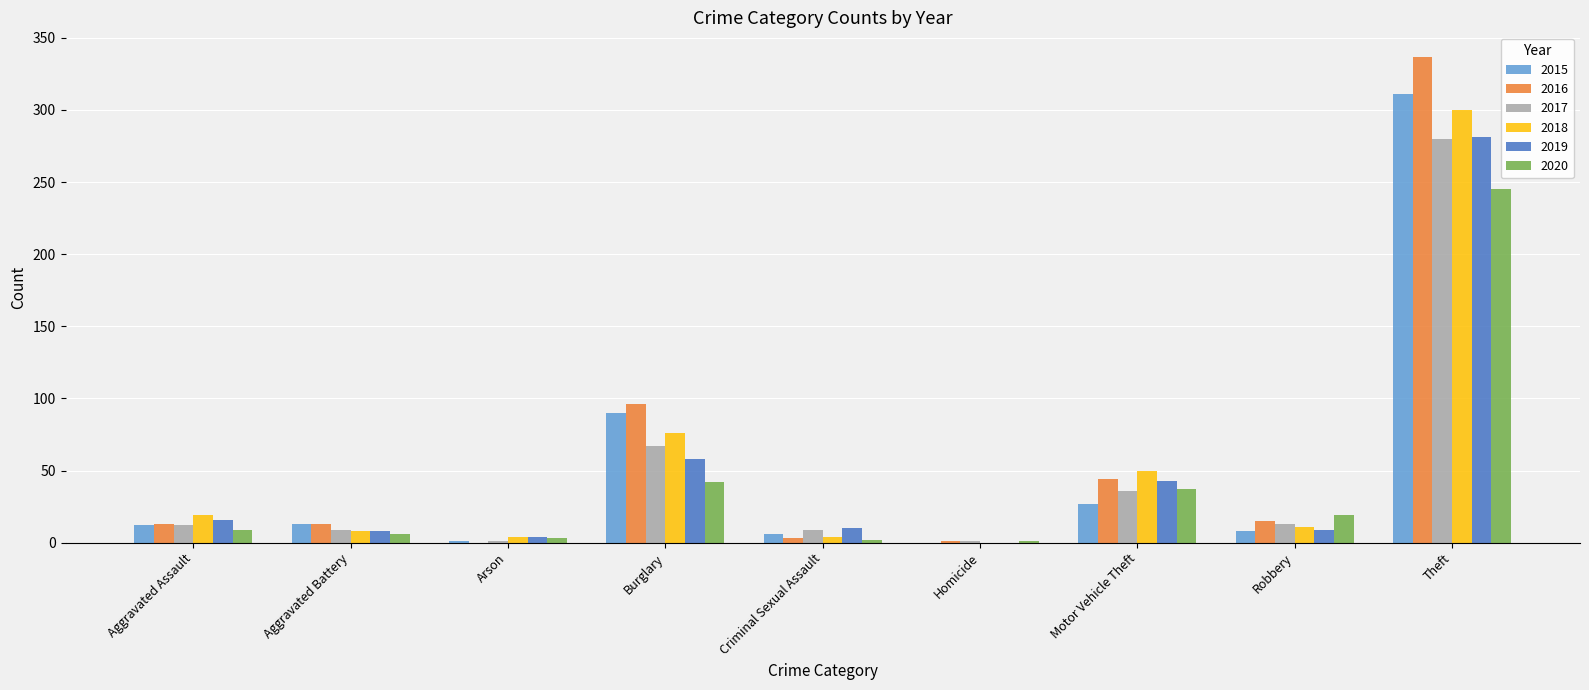

What is the highest value of the 2020 series?

245